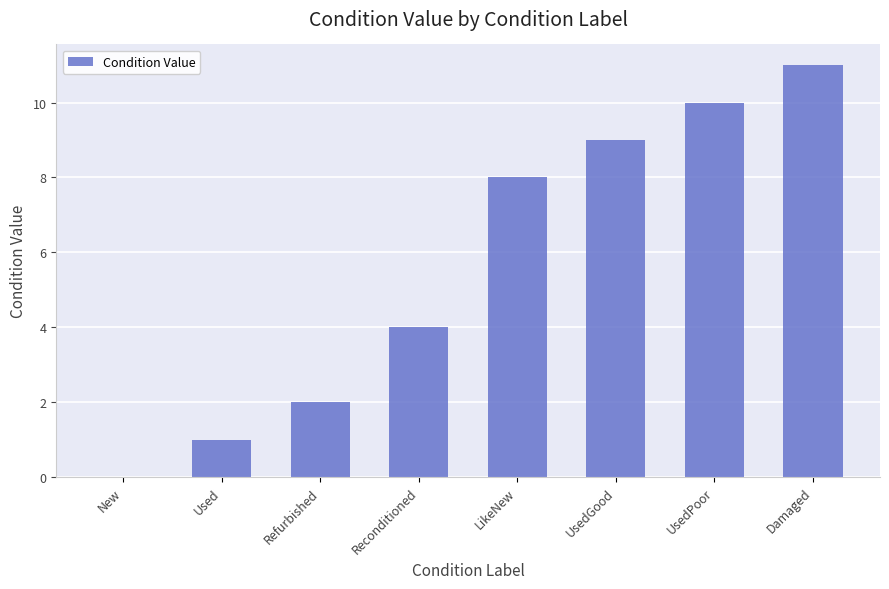

What is the average value?

6